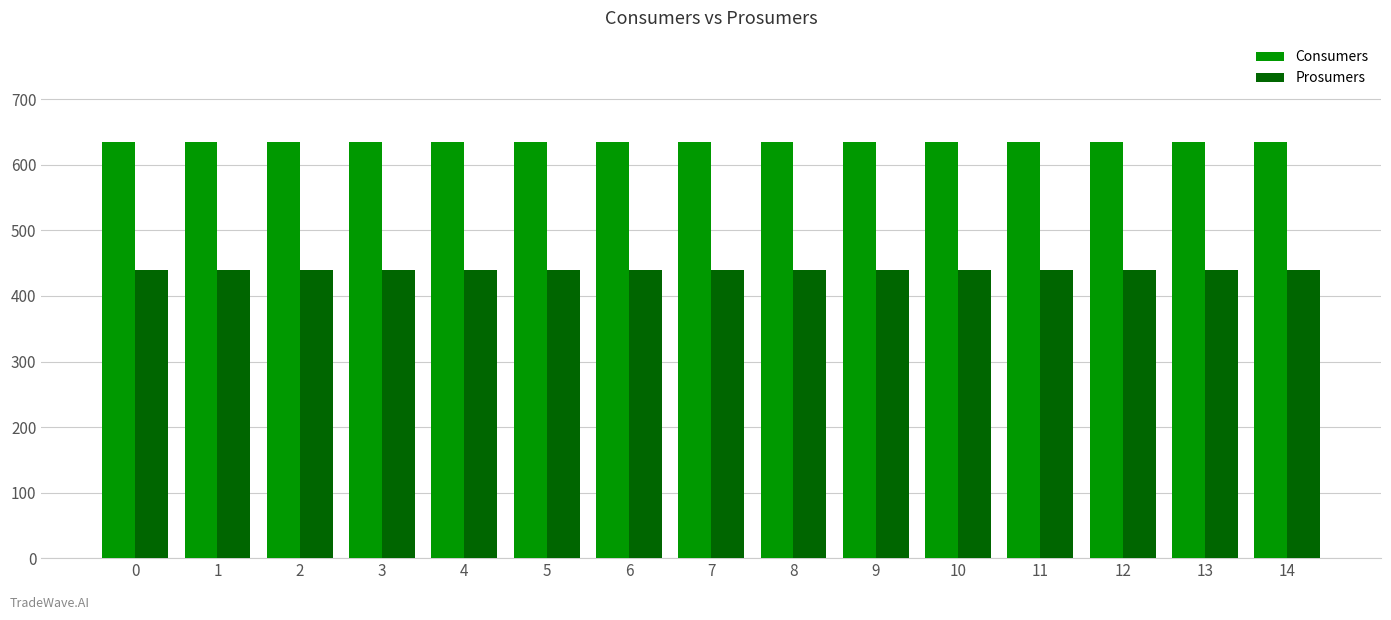

What is the spread (max minus min) of values at 8?

195